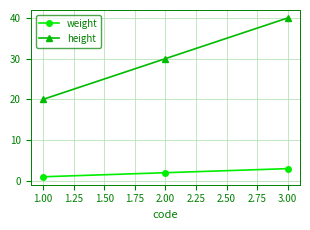

Which category has the highest value in the weight series?

3.00